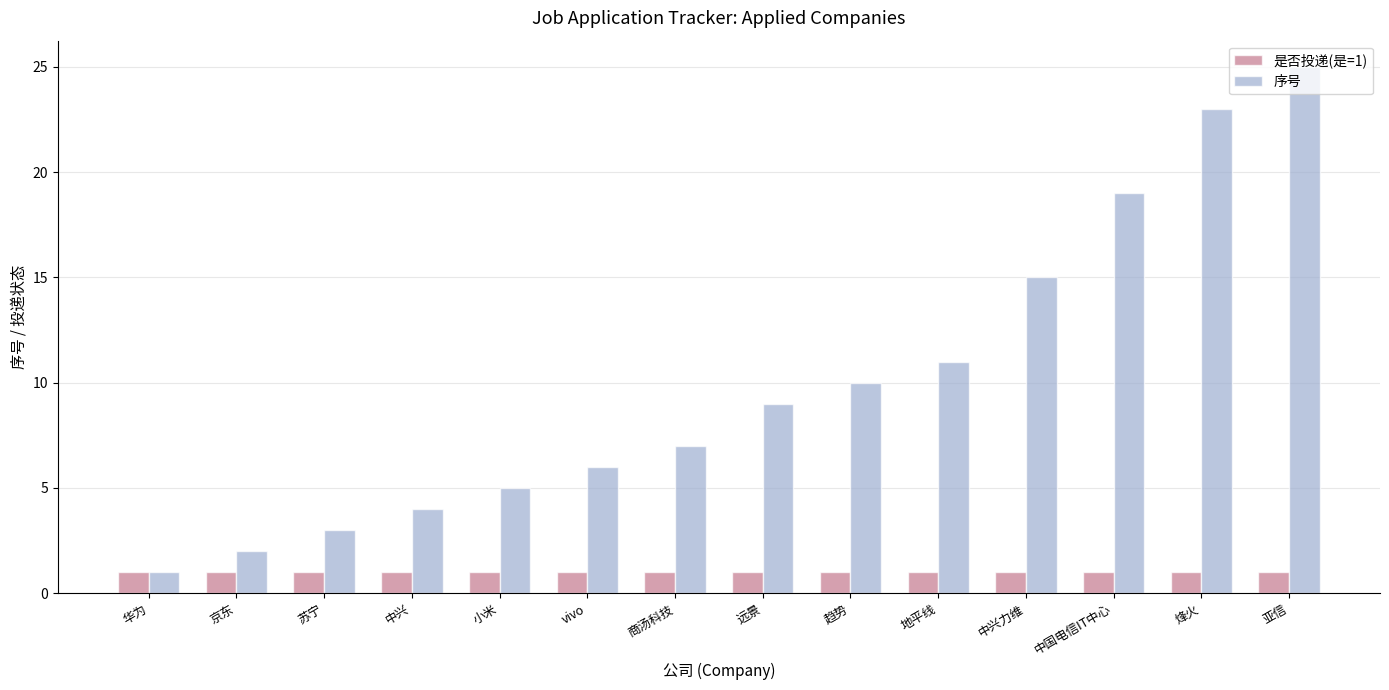

What is the minimum value shown in the chart?

1